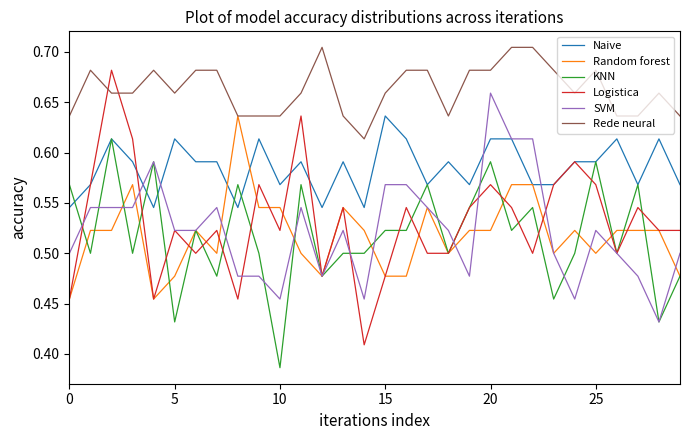

True or false: Rede neural and SVM cross at least once.

False